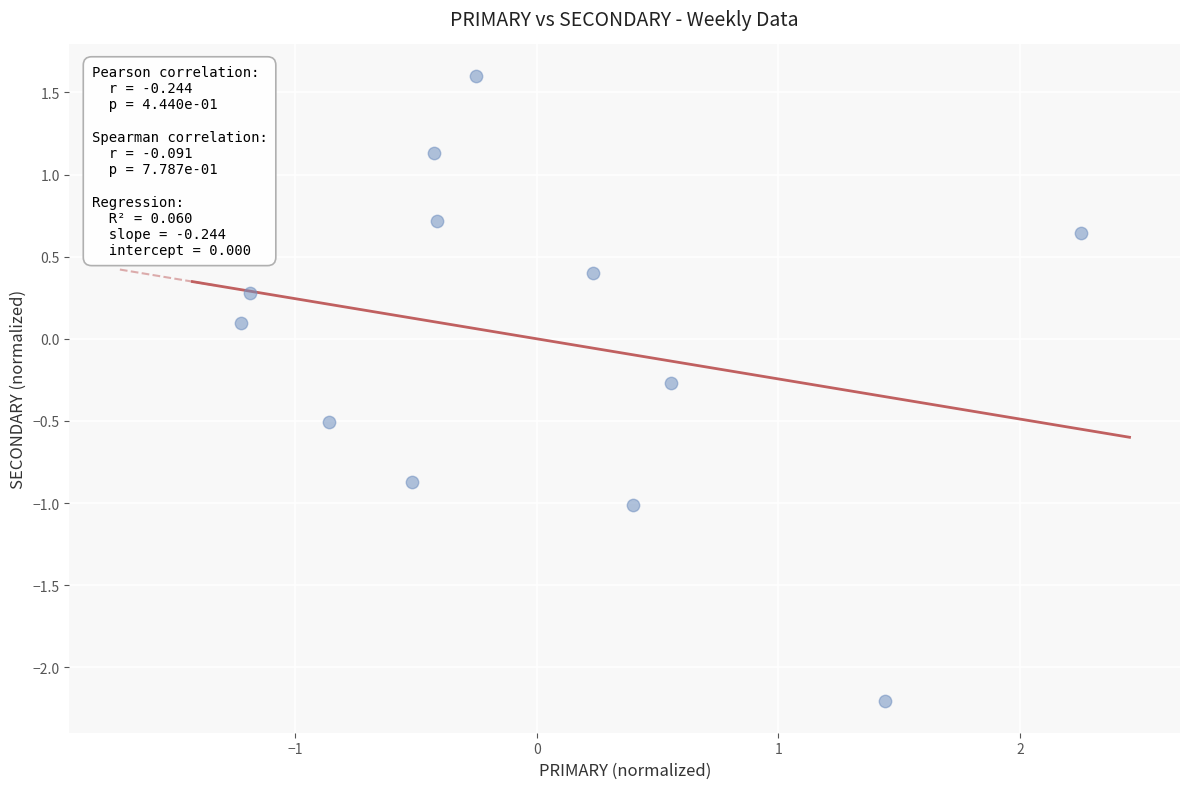

What is the range of X values (max minus min)?

3.5